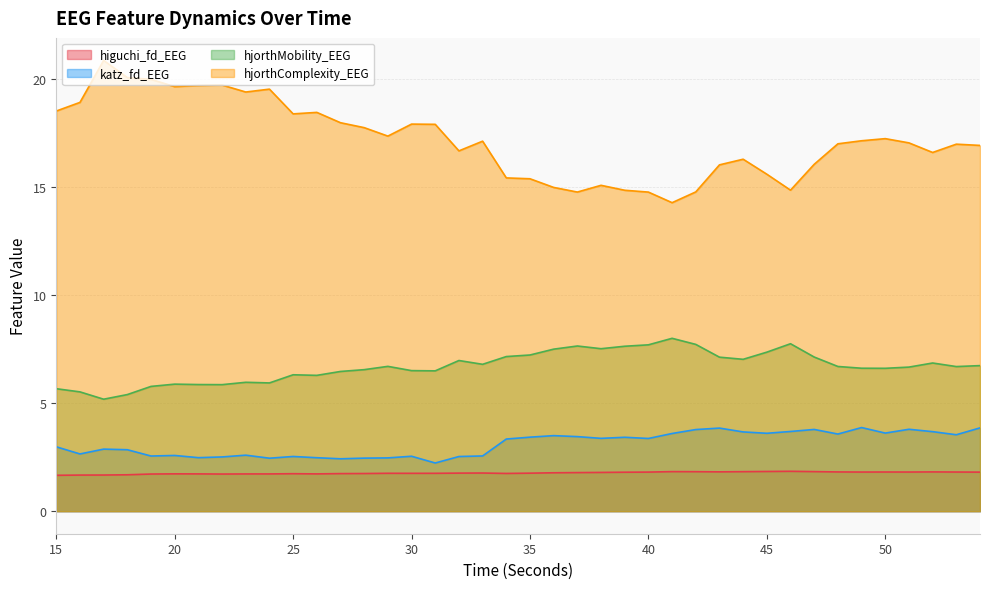

Is the value of higuchi_fd_EEG at 46 greater than the value of hjorthMobility_EEG at 22?

No